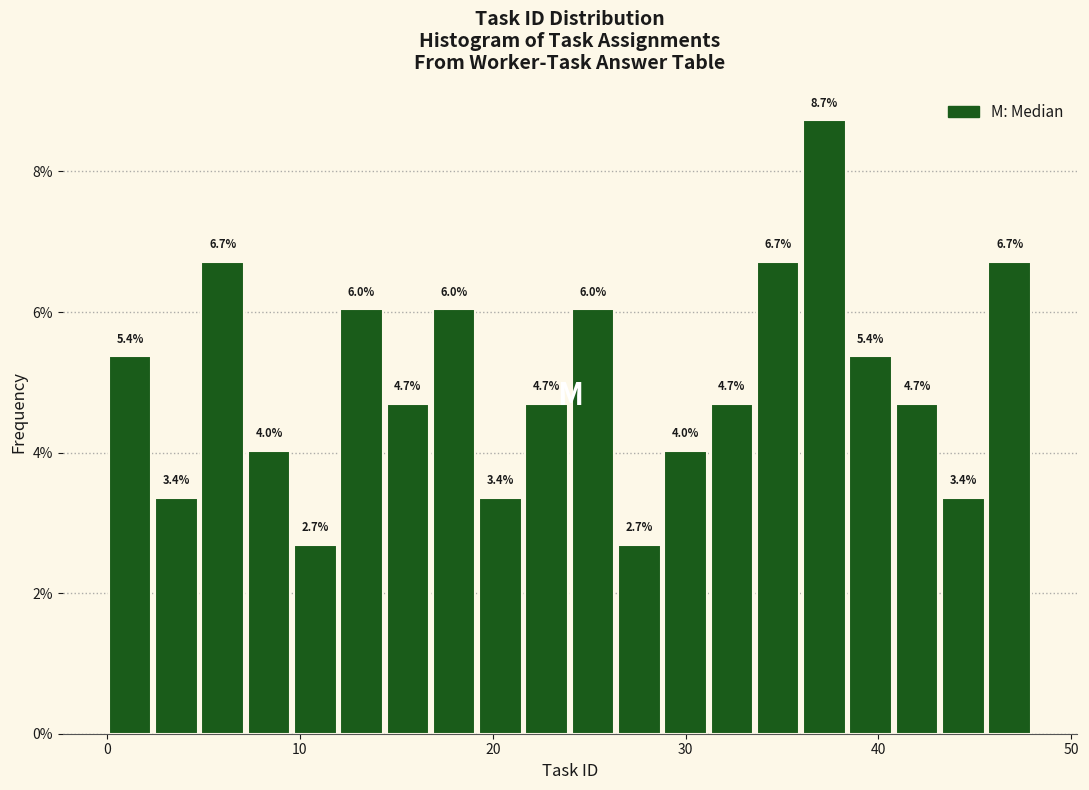

Read against the x-axis, roughly where is the centre of the tallest bar?

37